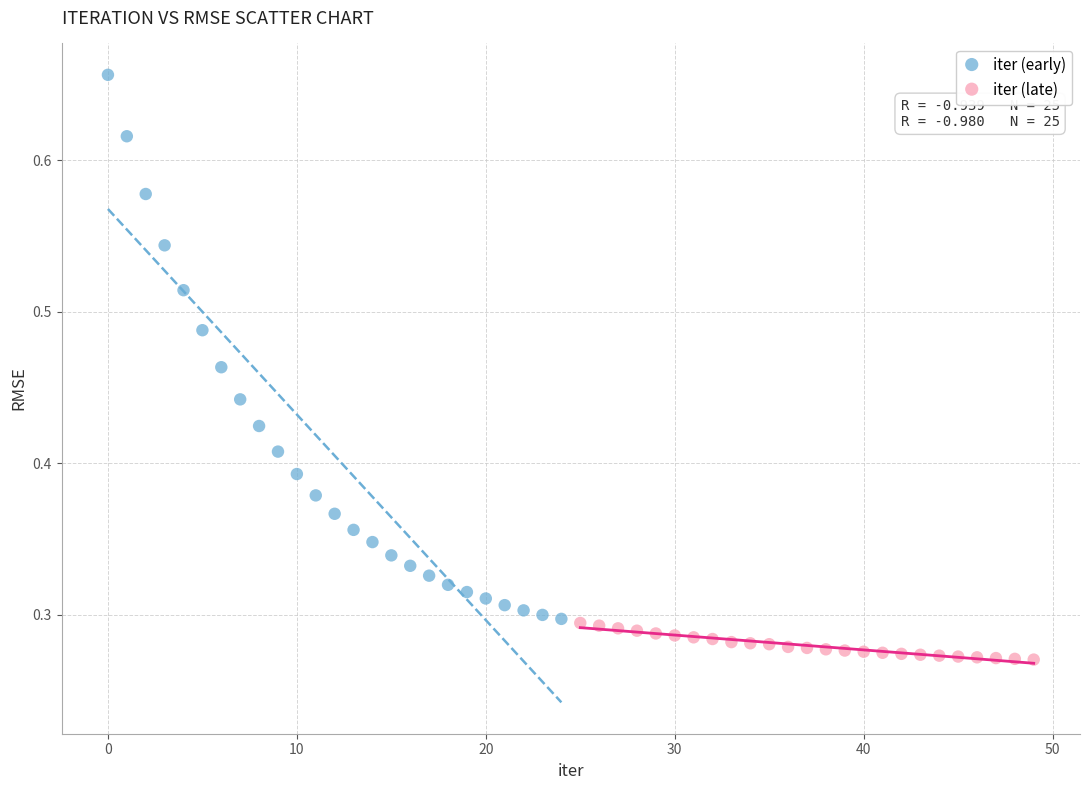

Which series contains the highest Y value?

iter (early)